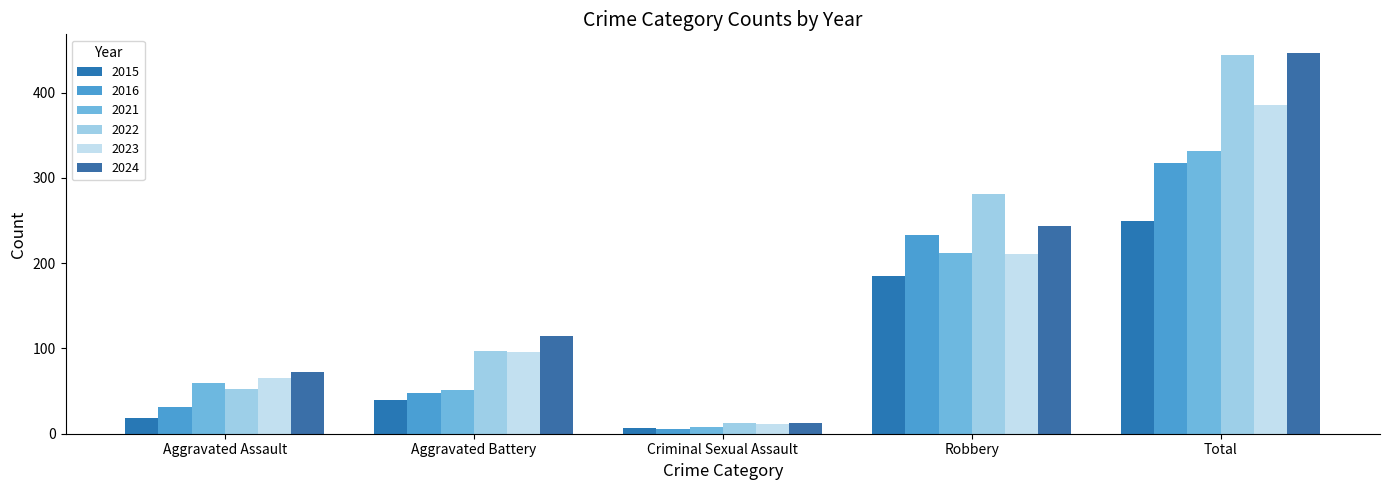

The value of 2022 at Aggravated Assault is 26. True or false?

False